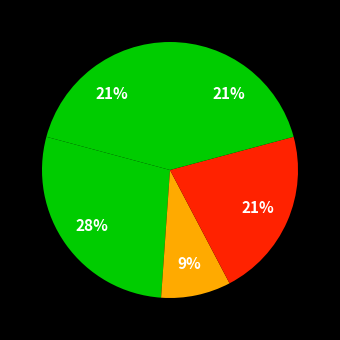

How many slices are in this pie chart?

5